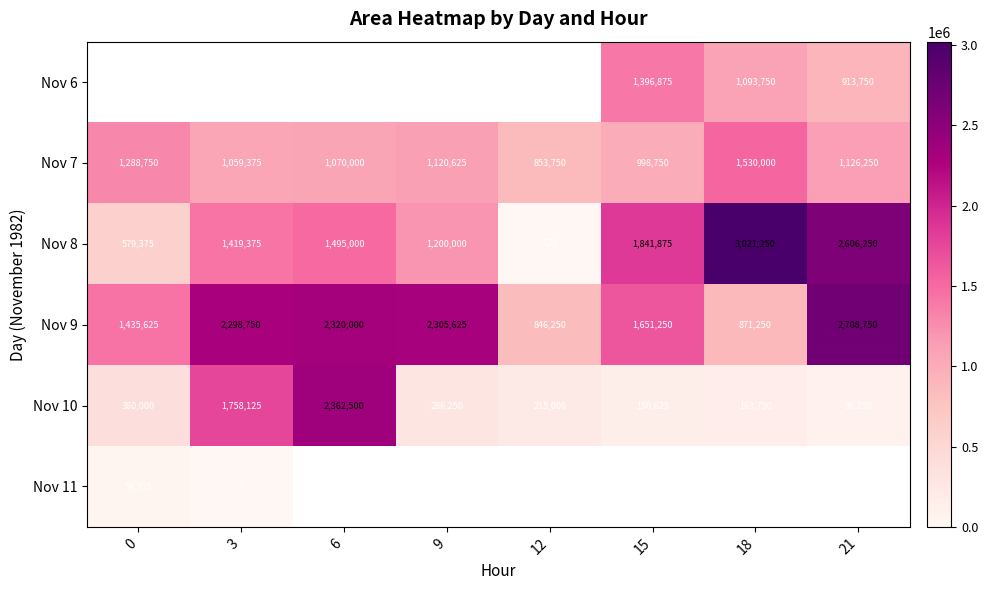

List the labels in order of Nov 8 value, largest first.

18, 21, 15, 6, 3, 9, 0, 12